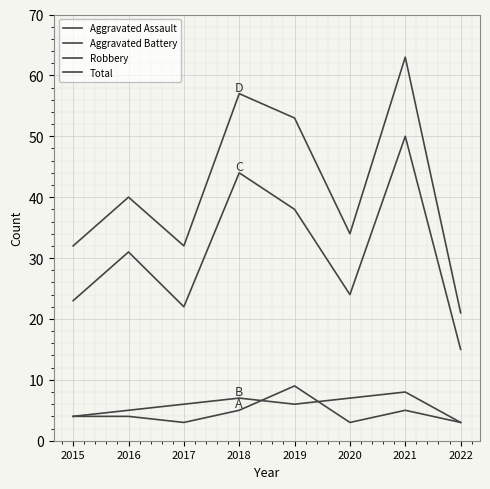

True or false: Robbery and Aggravated Battery cross at least once.

False